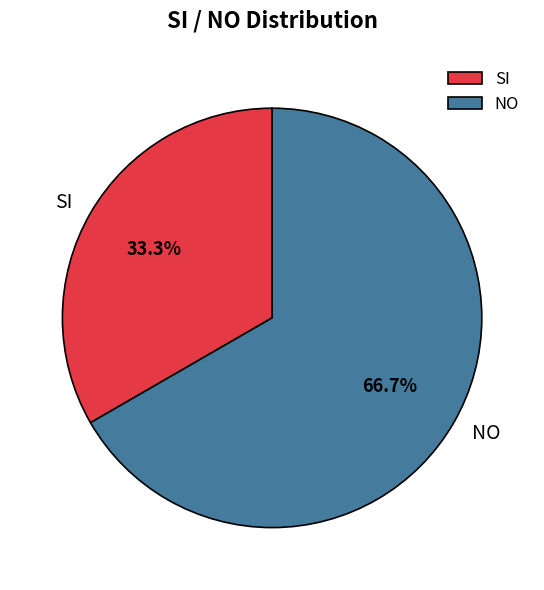

To the nearest percent, what is the average slice percentage?

50%